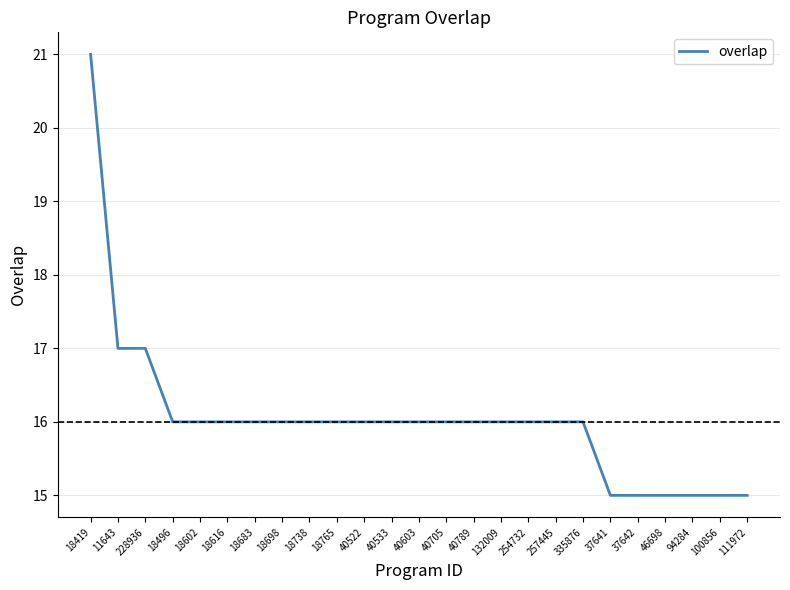

Reading left to right, what are all the values shown in this chart?

21	17	17	16	16	16	16	16	16	16	16	16	16	16	16	16	16	16	16	15	15	15	15	15	15